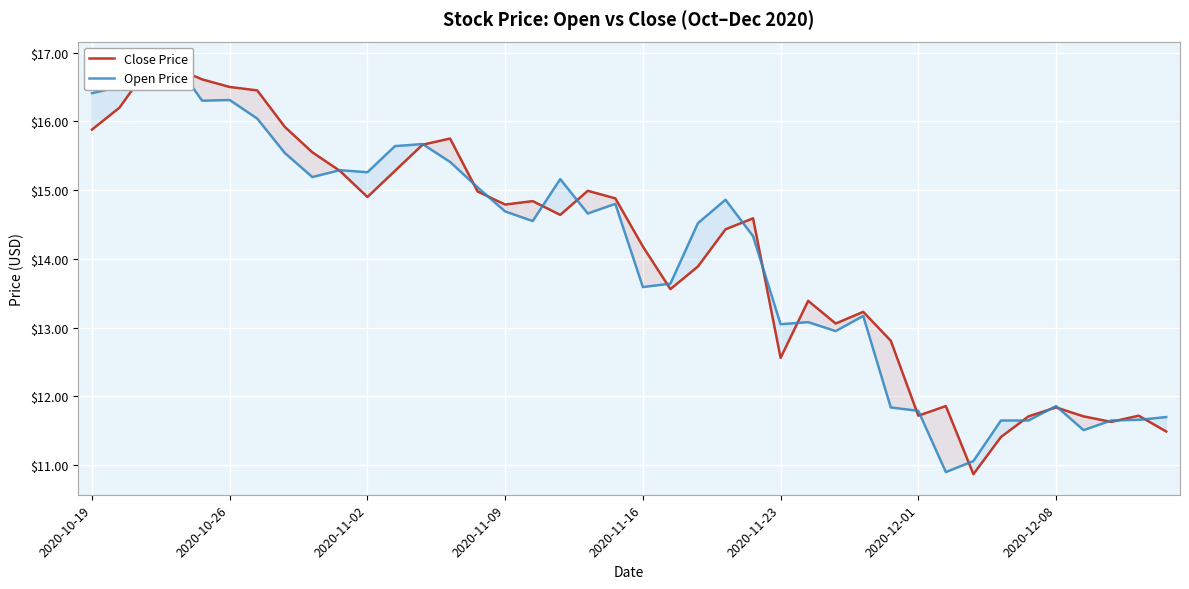

List the series in order of their overall mean, highest first.

Close Price, Open Price